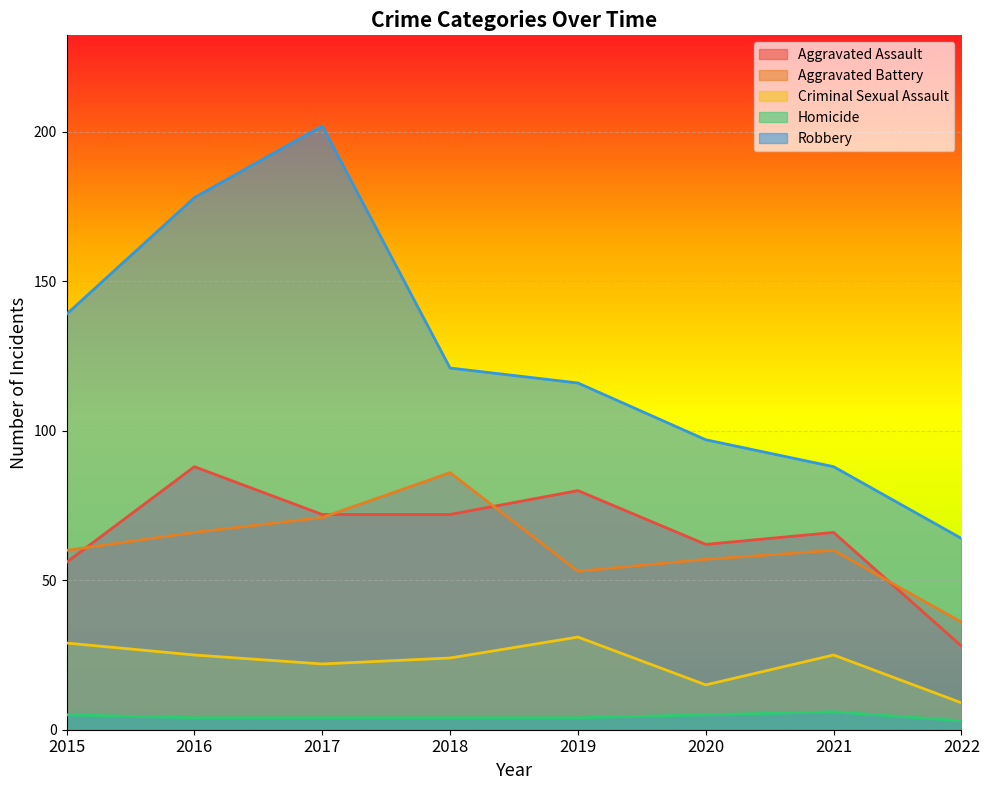

At which label does Aggravated Assault reach its peak?

2016